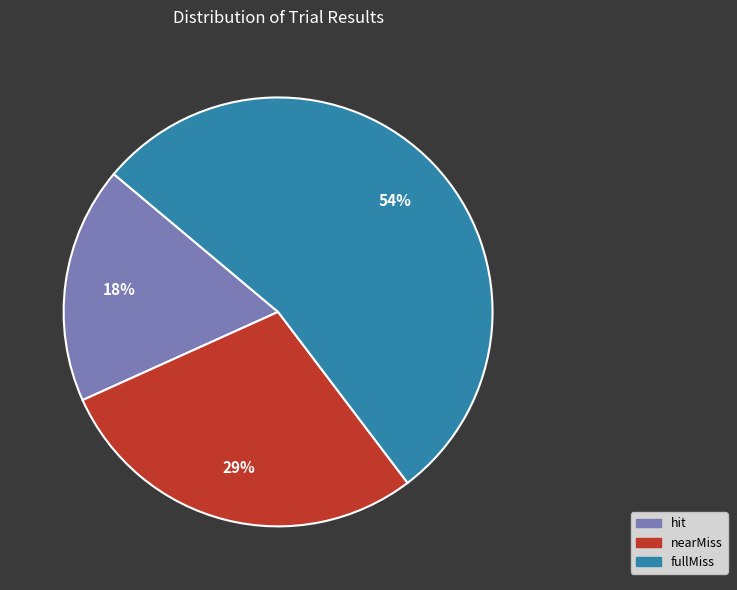

To the nearest percent, what portion does hit represent?

18%